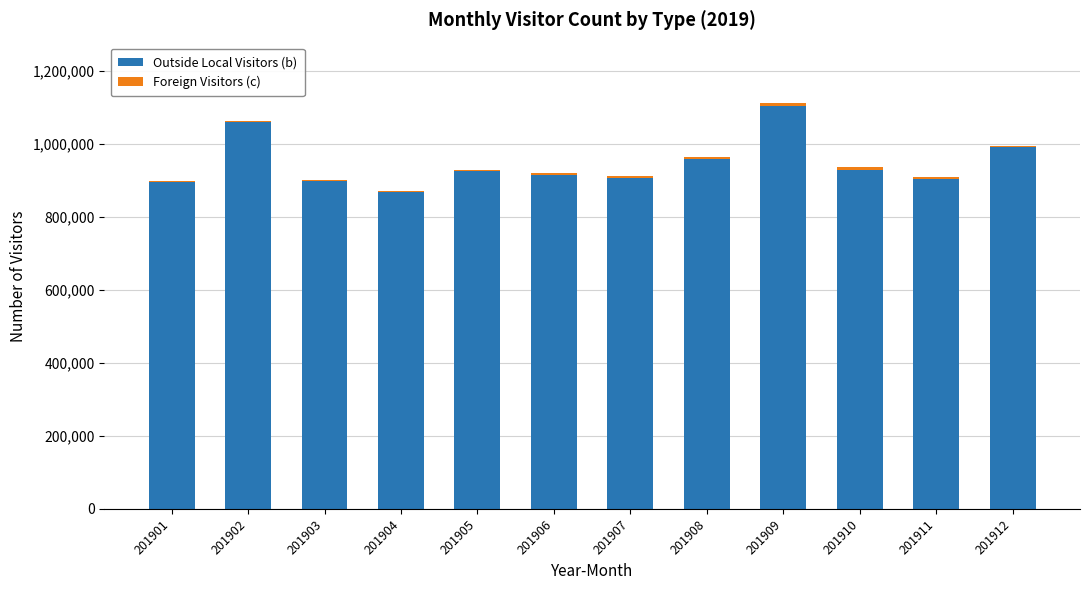

What is the highest value of the Outside Local Visitors (b) series?

1105828